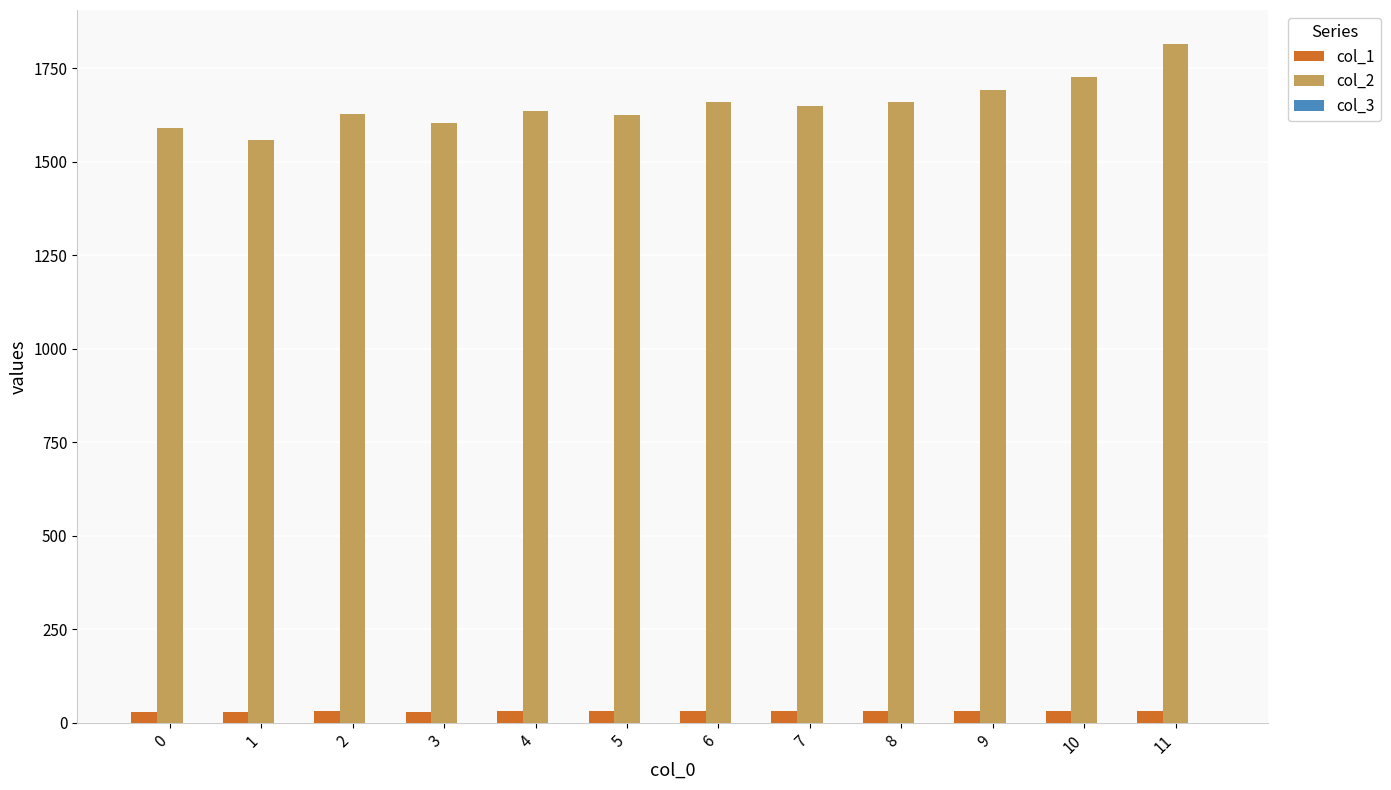

What is the spread (max minus min) of values at 0?

1589.5